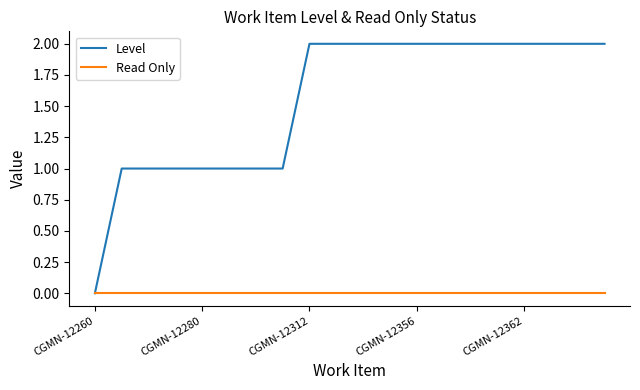

Which series has the widest spread of values?

Level